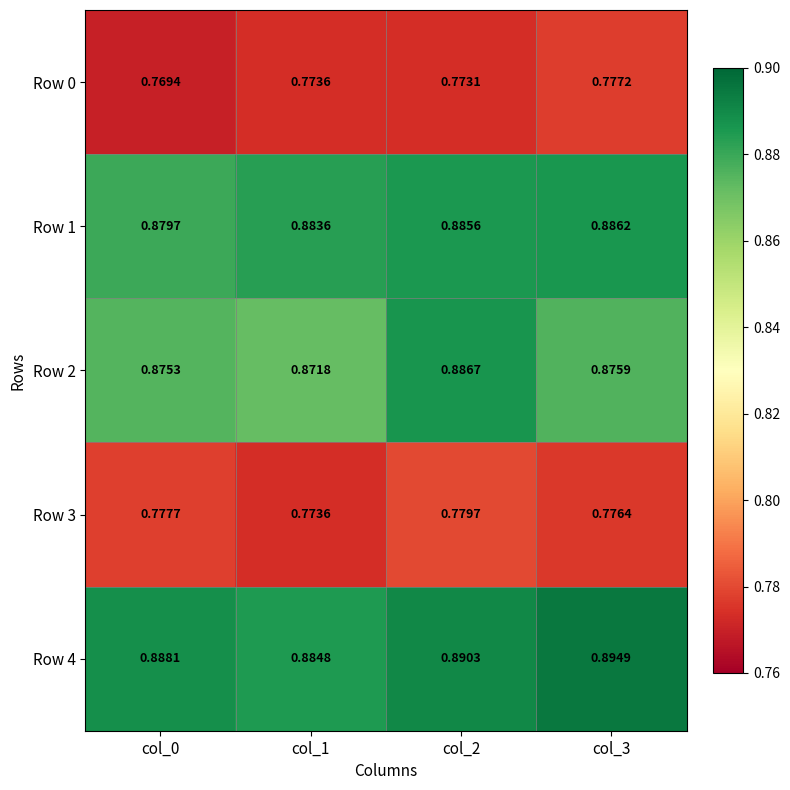

How many data points does each series have?

4